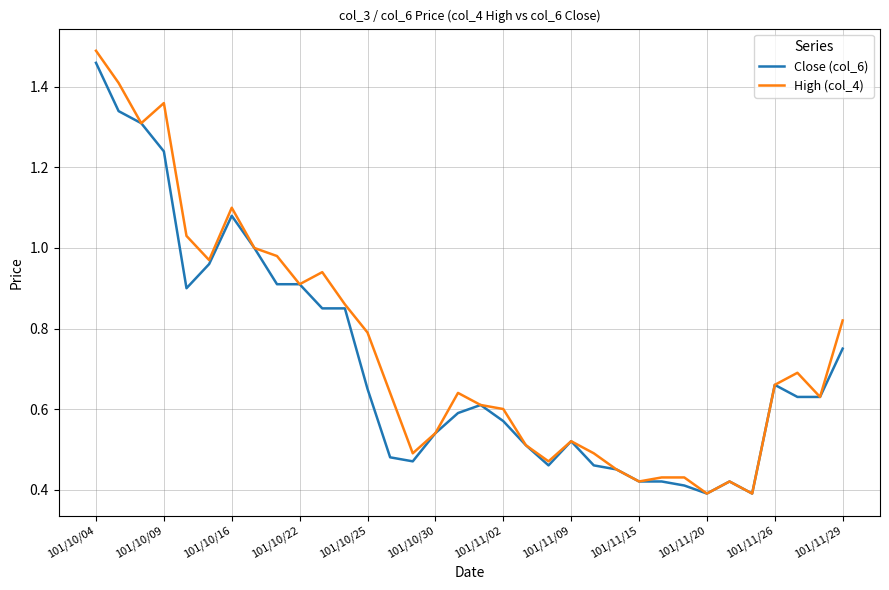

Which series has the largest total across all categories?

High (col_4)